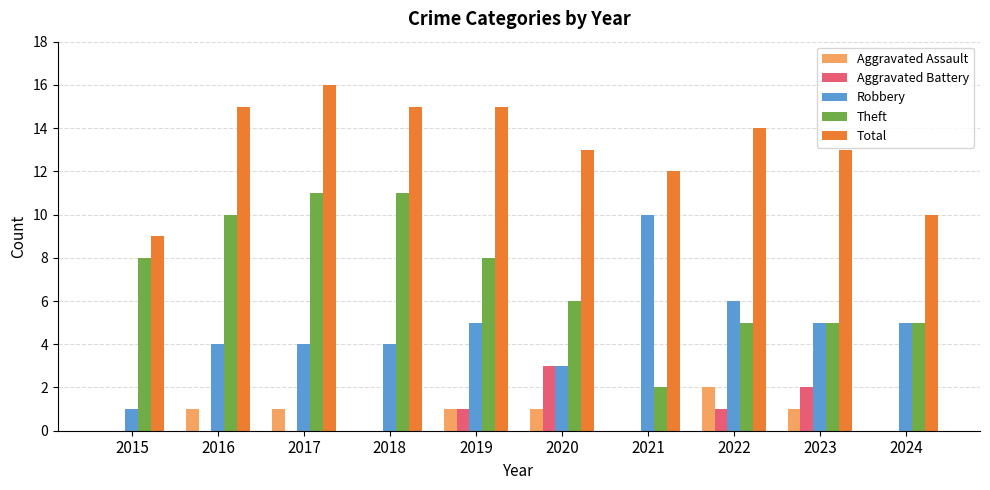

Does the chart contain stacked bars?

No